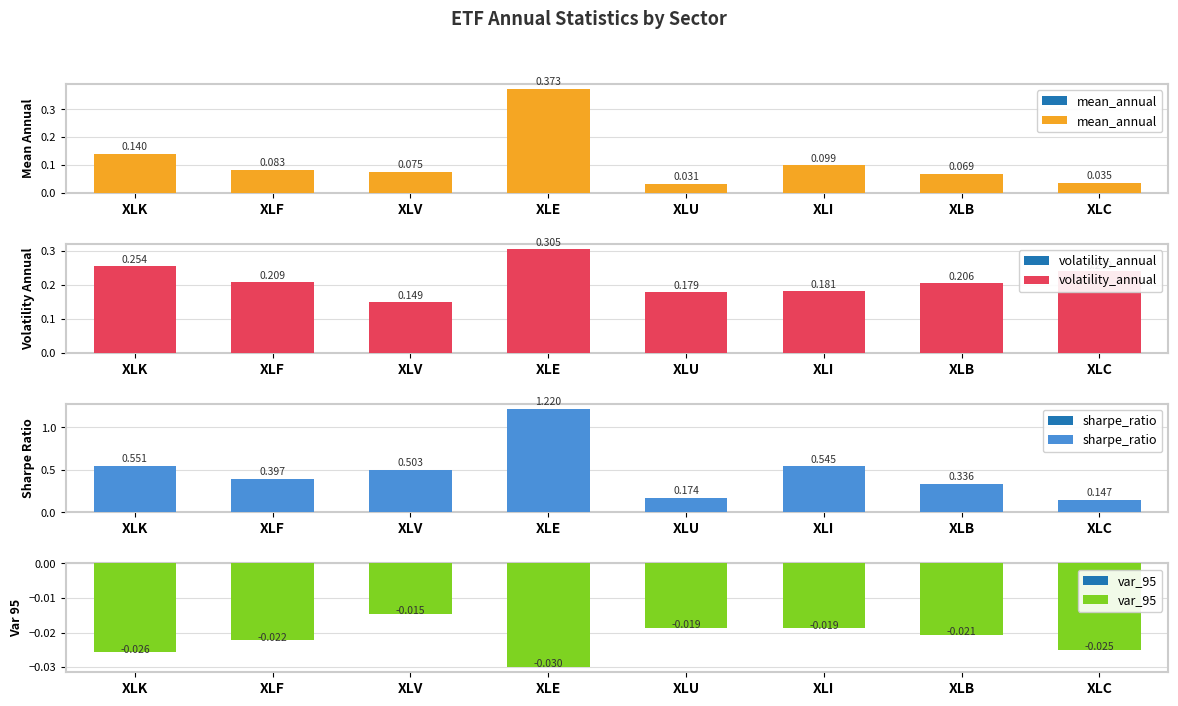

What are all the series names shown in the legend?

mean_annual, volatility_annual, sharpe_ratio, var_95